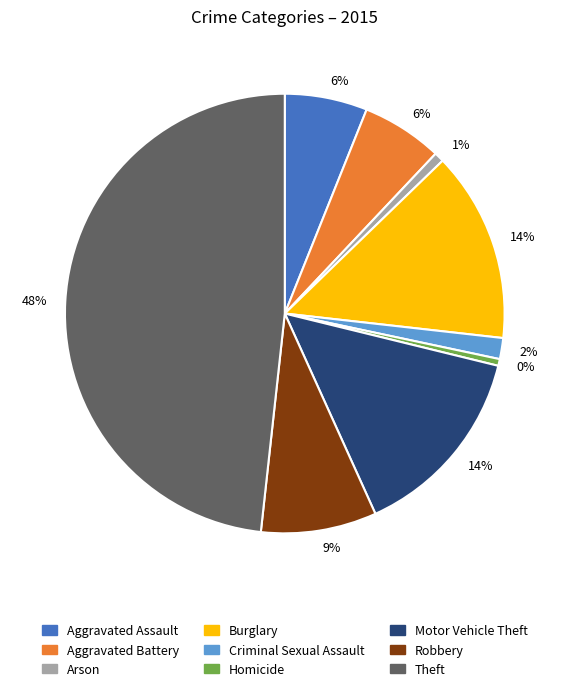

Is there any slice that represents more than half of the pie?

No